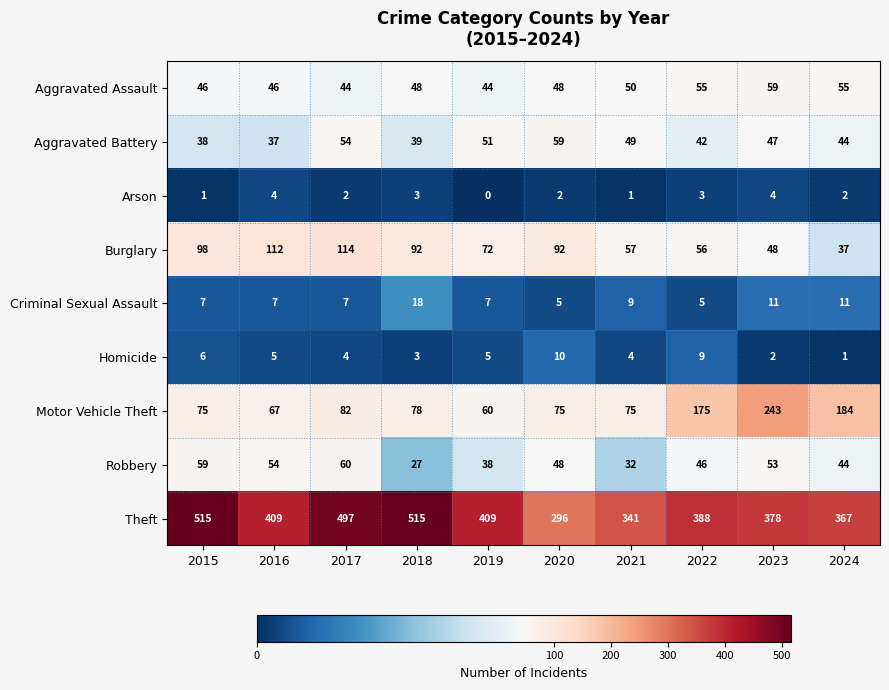

What is the total value across all series at 2021?

618